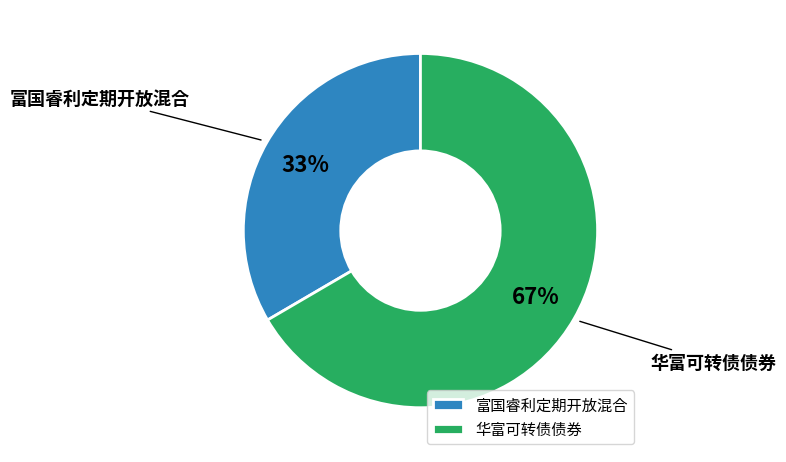

To the nearest percent, what is the average slice percentage?

50%